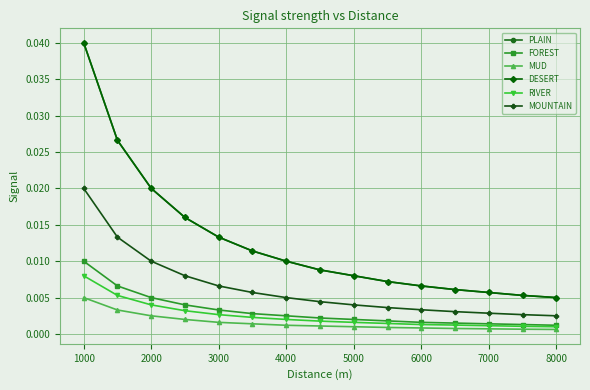

Is this an area chart (filled region under the line)?

No